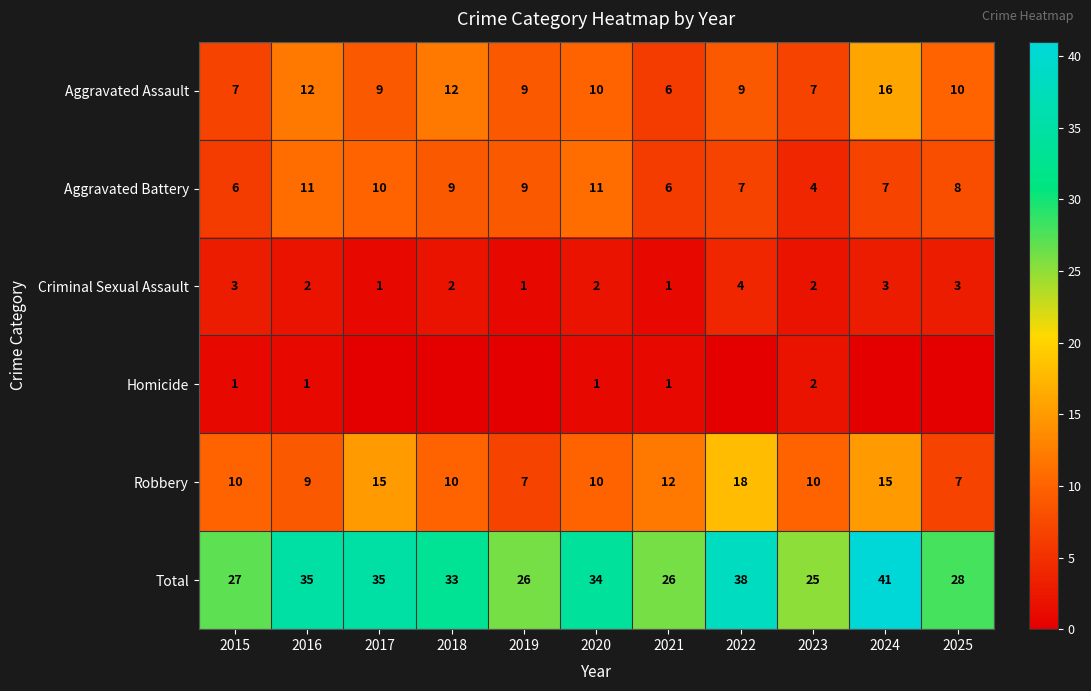

What value does the Total series have at 2023, to the nearest 5?

25